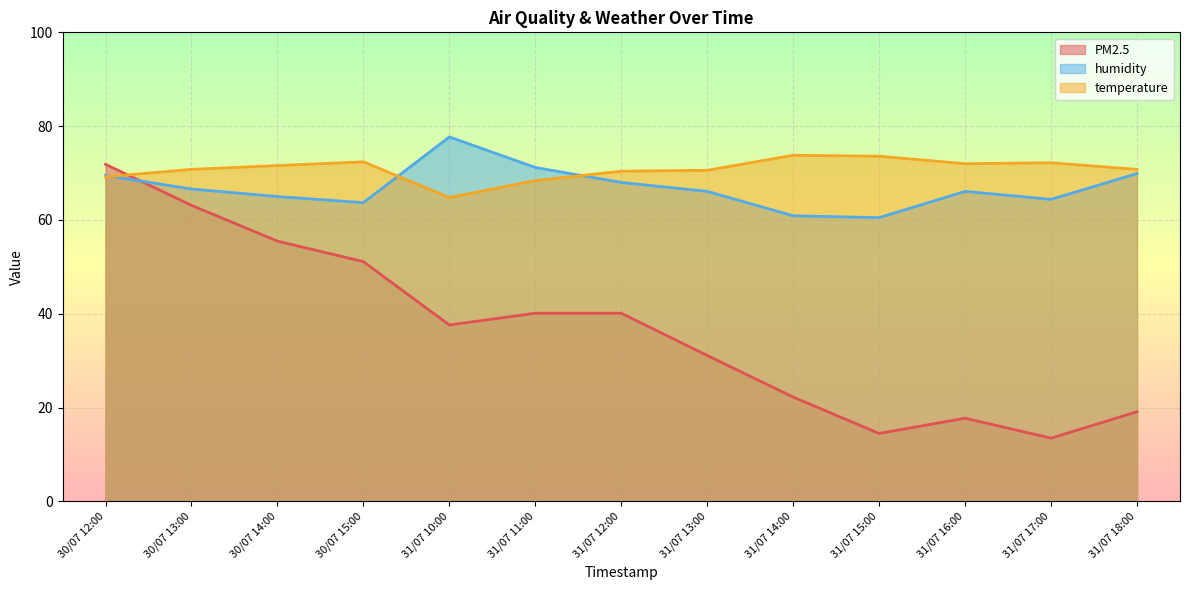

At which label is temperature closest to 69?

30/07 12:00